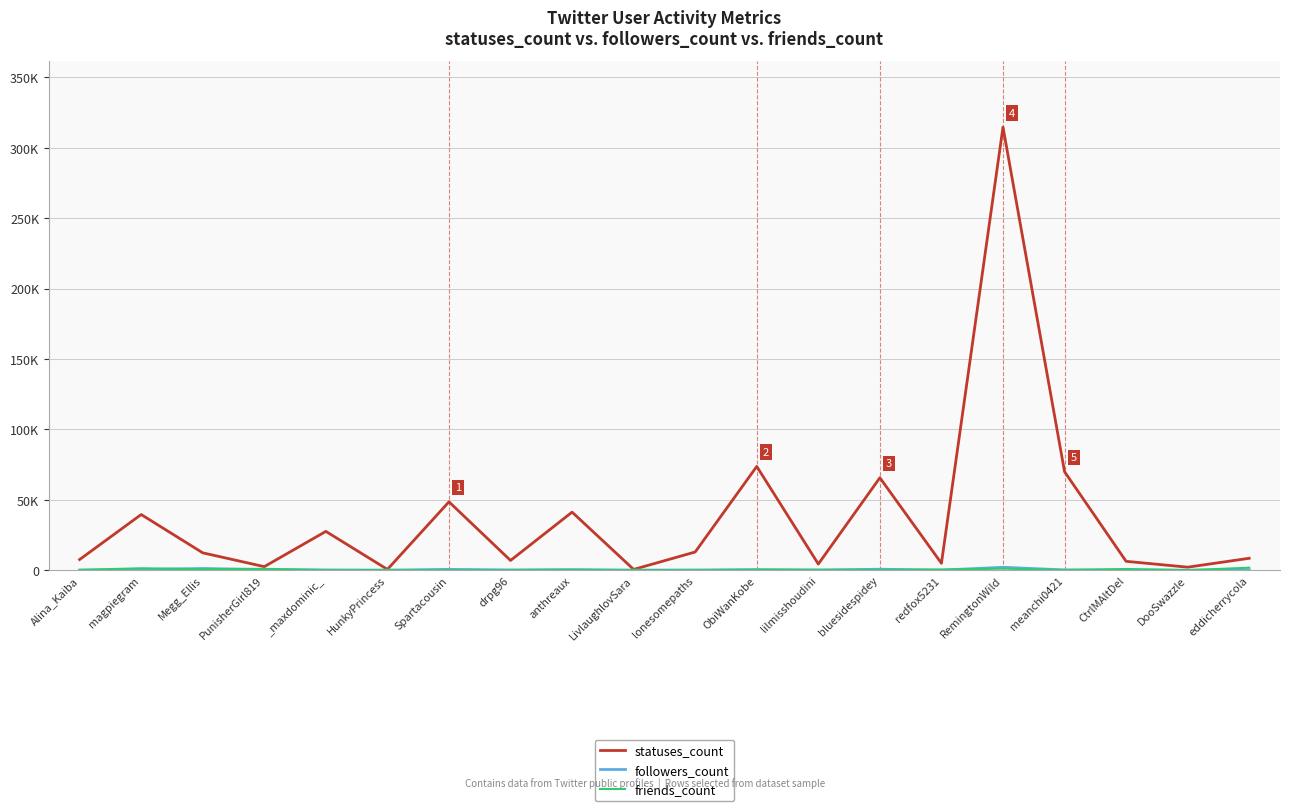

How many lines are shown in the chart?

3